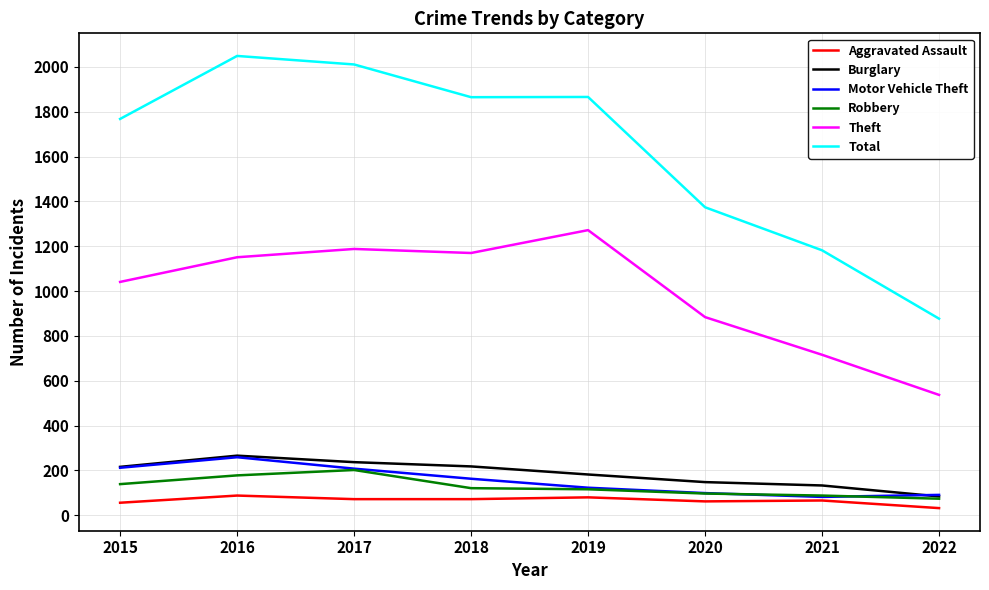

True or false: Aggravated Assault and Theft cross at least once.

False